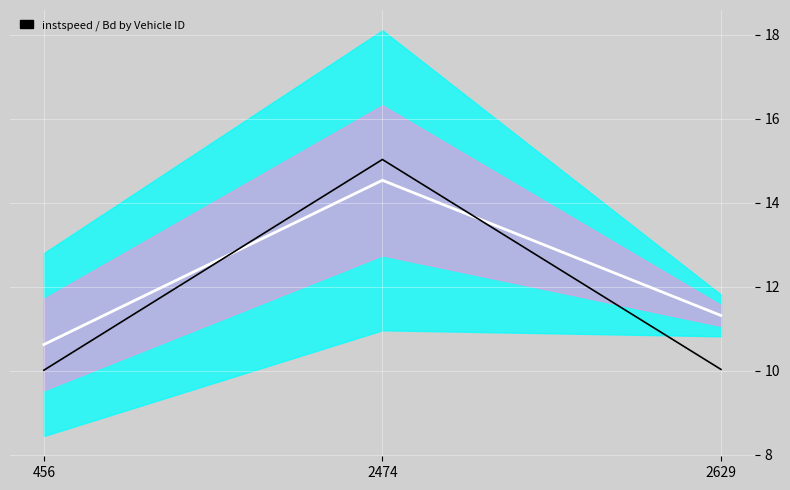

Reading left to right, extract all data points from this chart.

instspeed: 10.6	14.5	11.3
Bd (scaled): 10.0	15.0	10.0